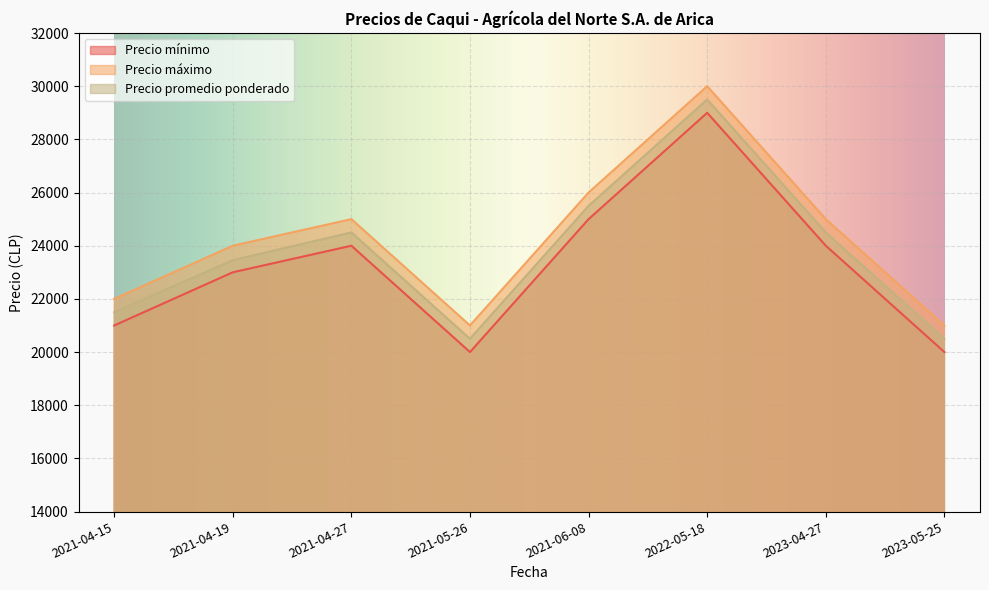

What is the value of the Precio máximo point at the 3rd from the left?

25000